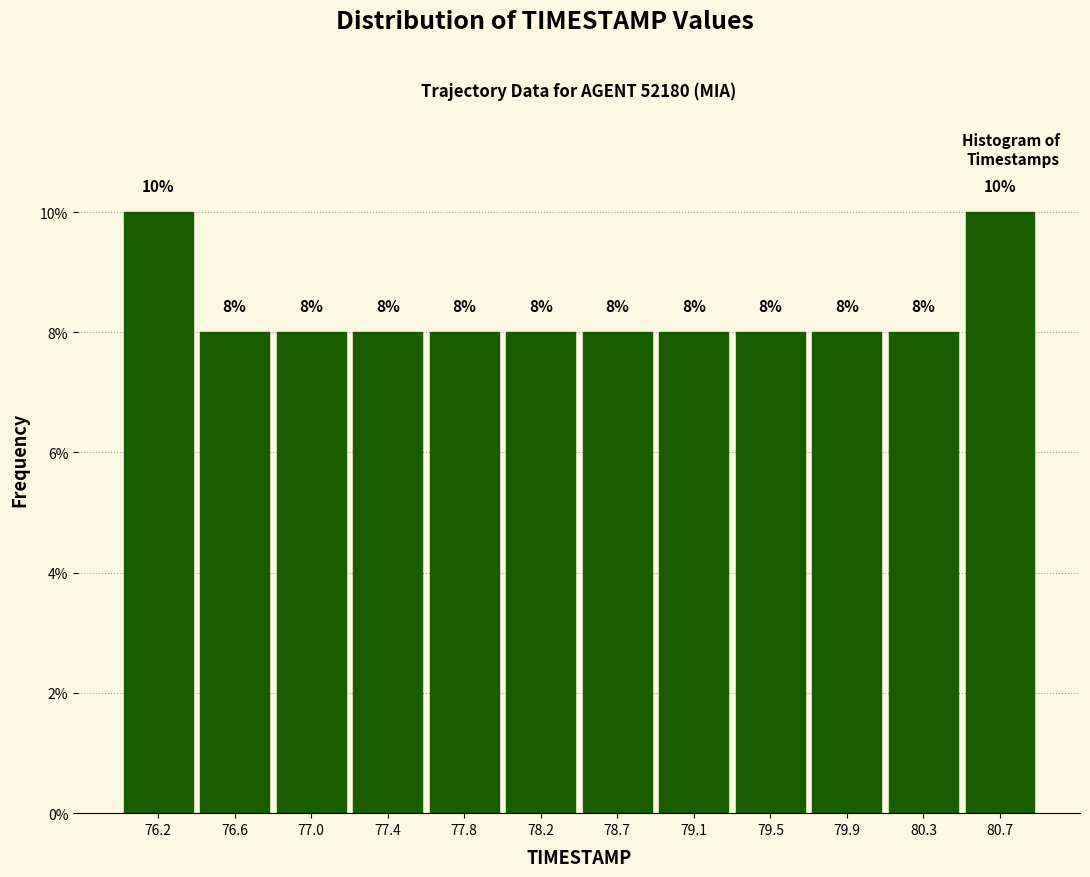

Reading left to right, transcribe this chart: for each bar, give the range it covers on the x-axis and its height. The bar edges are not printed on the chart, so give them approximately, as read against the axis.

76.00 to 76.40: 10
76.40 to 76.80: 8
76.80 to 77.25: 8
77.25 to 77.65: 8
77.65 to 78.05: 8
78.05 to 78.45: 8
78.45 to 78.85: 8
78.85 to 79.25: 8
79.25 to 79.70: 8
79.70 to 80.10: 8
80.10 to 80.50: 8
80.50 to 80.90: 10